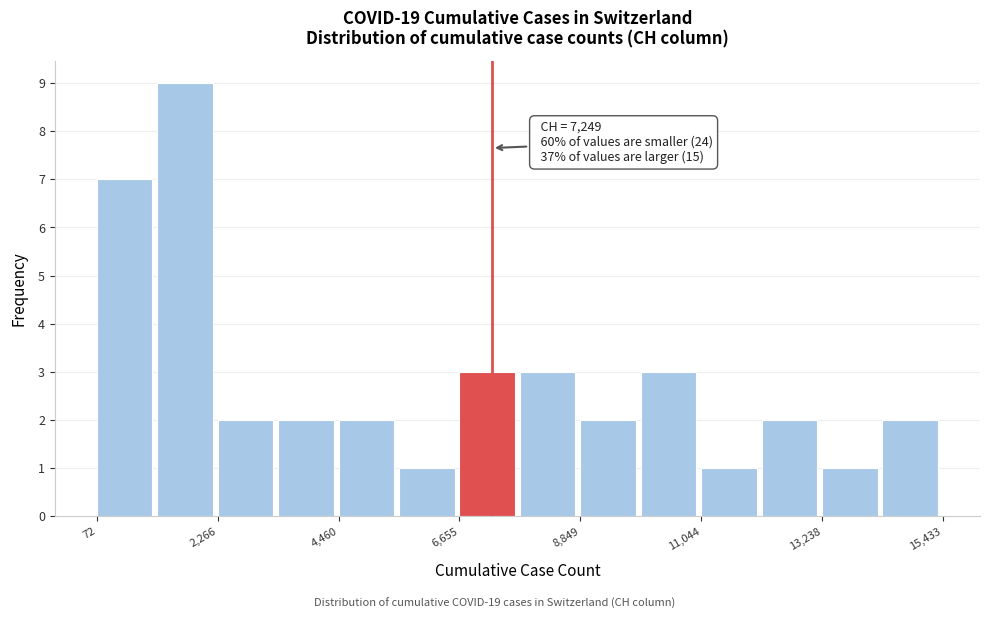

Read against the x-axis, roughly where is the centre of the tallest bar?

1500